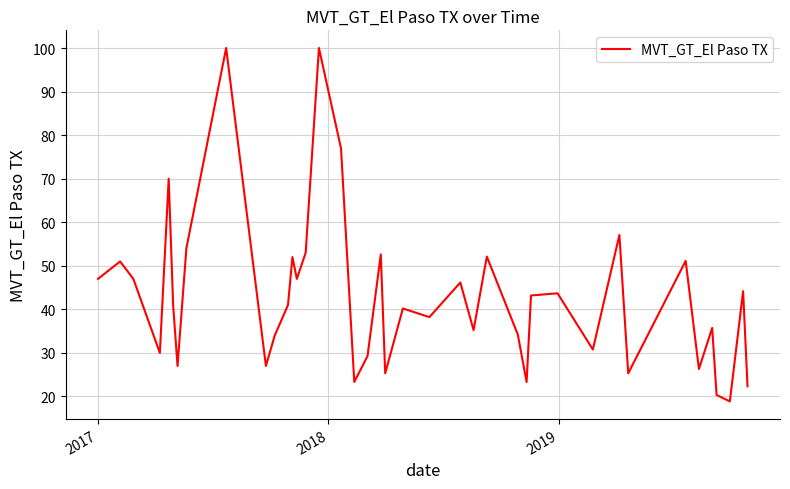

What is the difference between the maximum and minimum values?

81.1